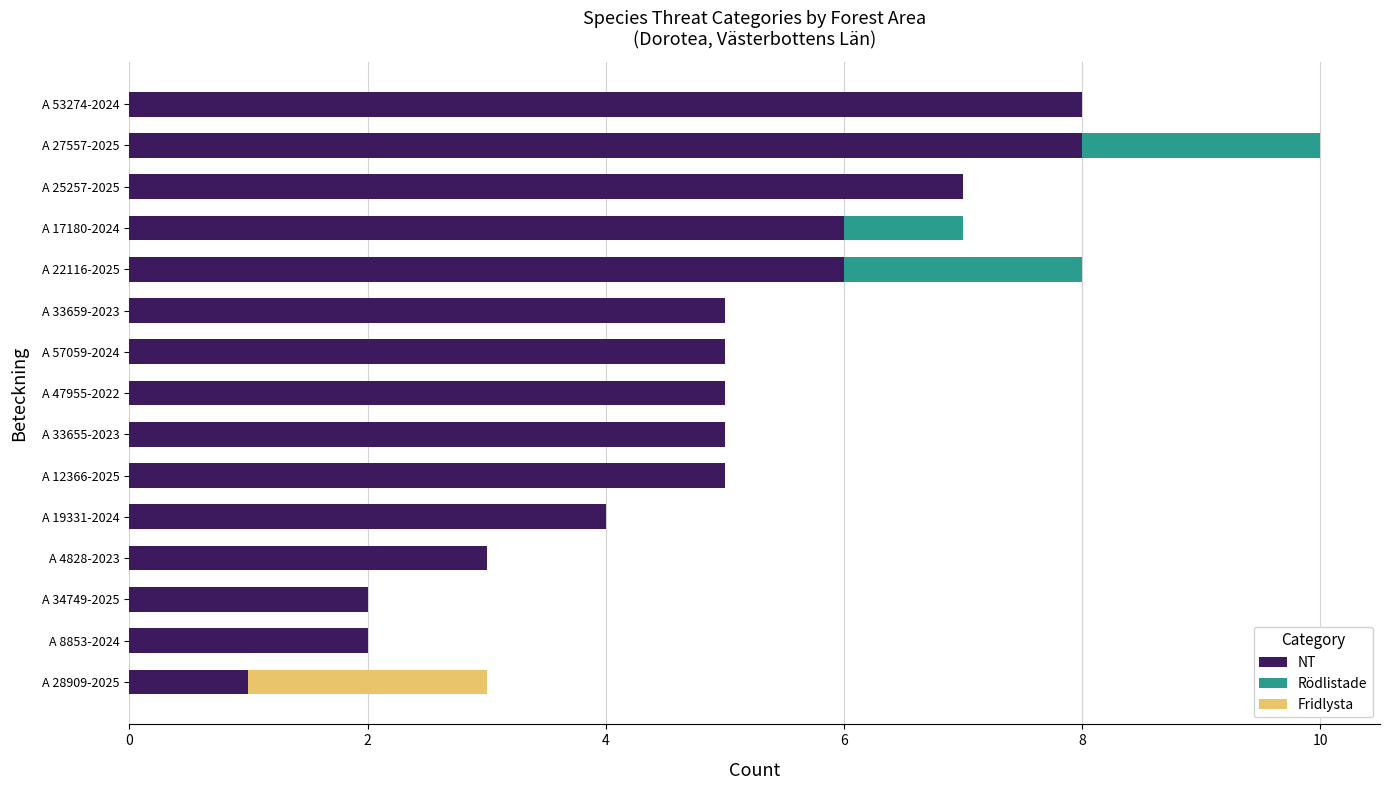

What is the difference between the highest and lowest values at 14?

5